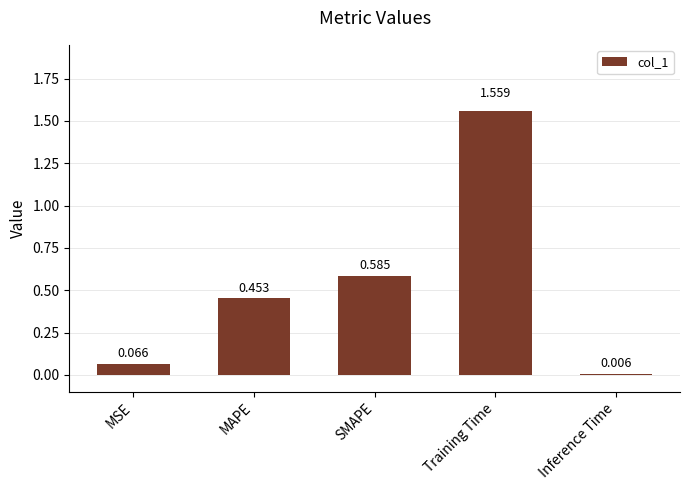

Where is the data nearest to the value 0?

Inference Time